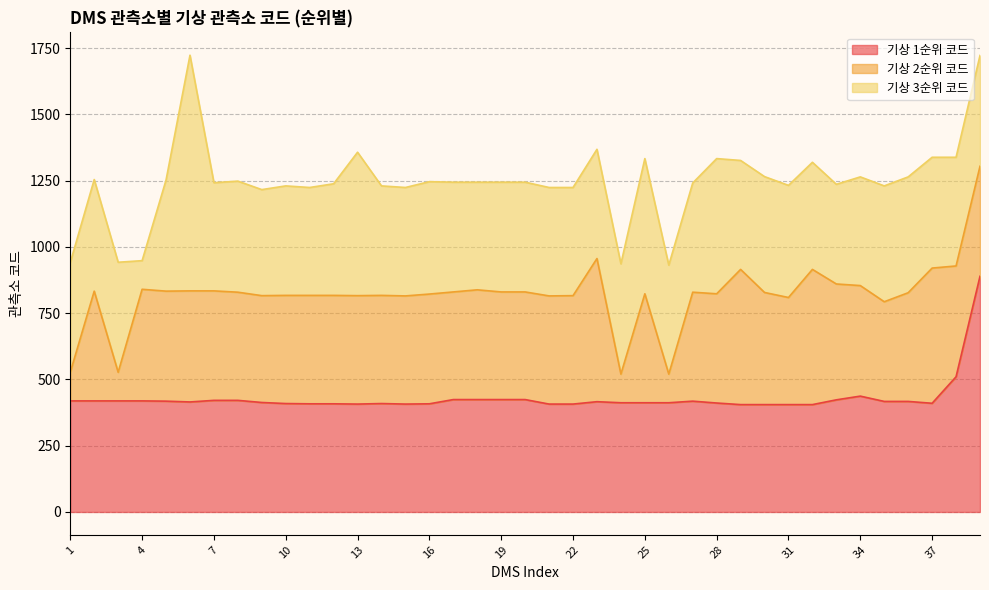

What is the difference between the highest and lowest values at 1?

311